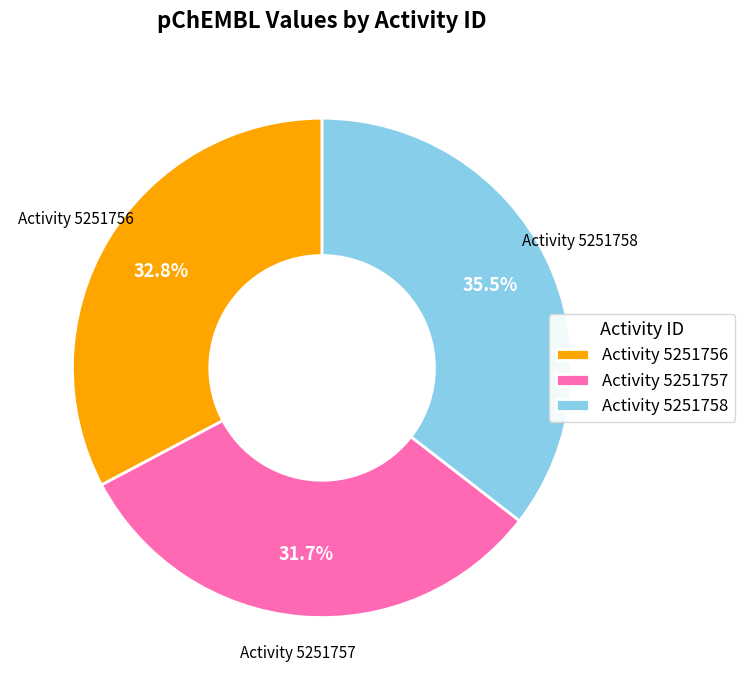

Combined, what portion of the pie is Activity 5251756 and Activity 5251757?

64.5%